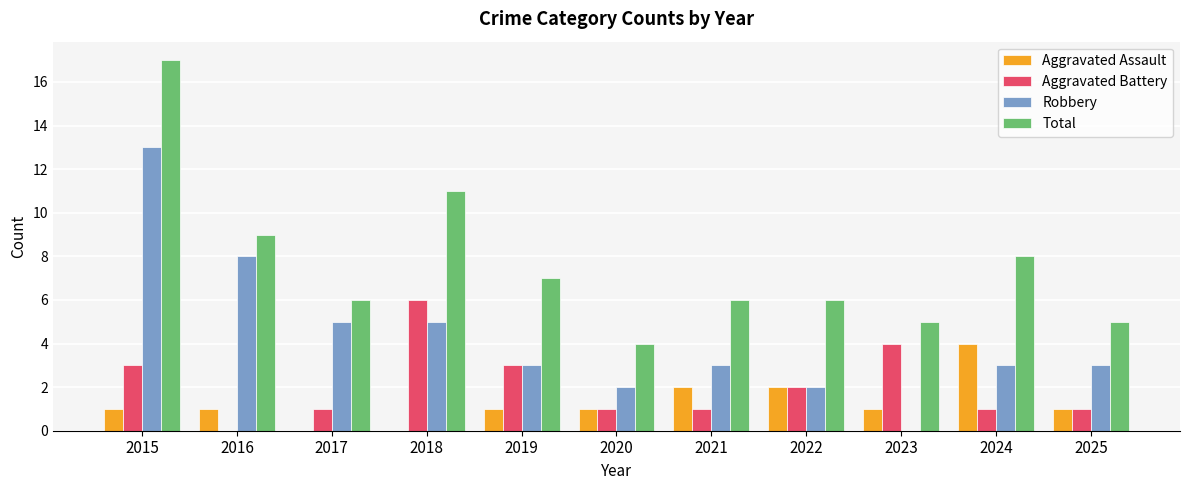

The value of Aggravated Battery at 2017 is 2. True or false?

False